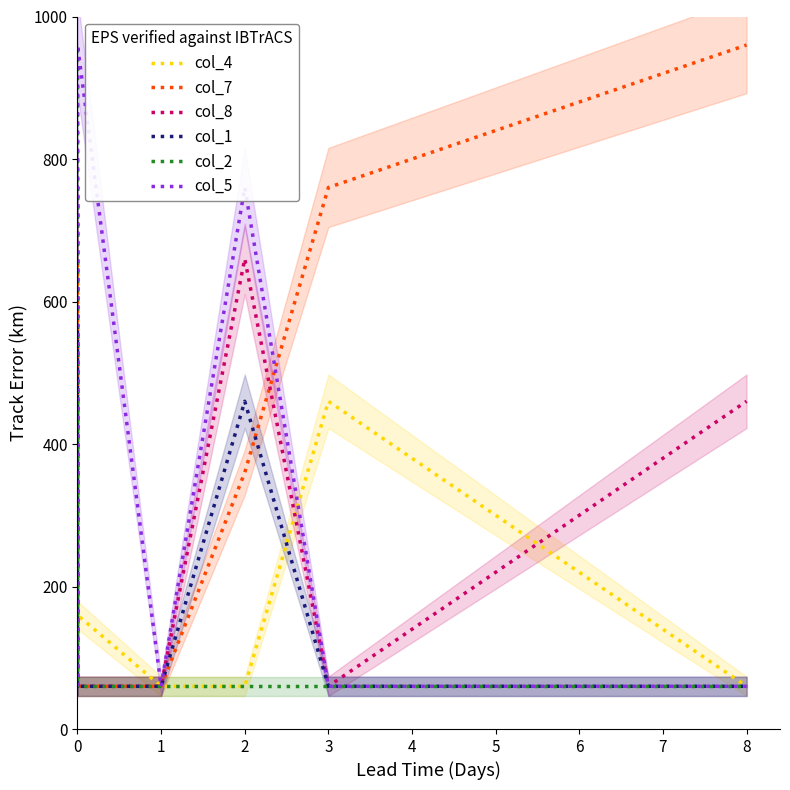

After their last crossing, which series has the higher values: col_7 or col_5?

col_7